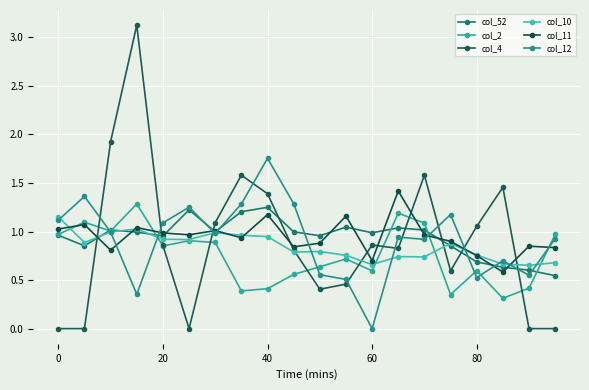

How many distinct data groups are displayed?

6